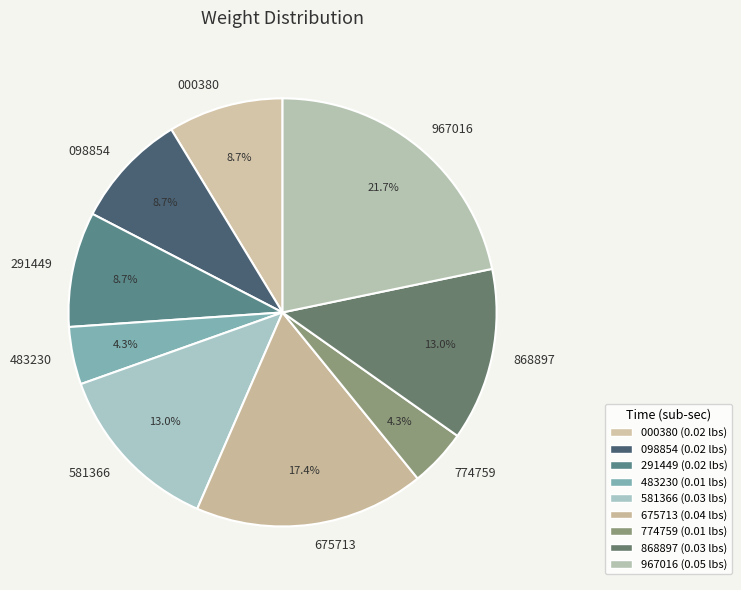

Does any single category account for the majority?

No